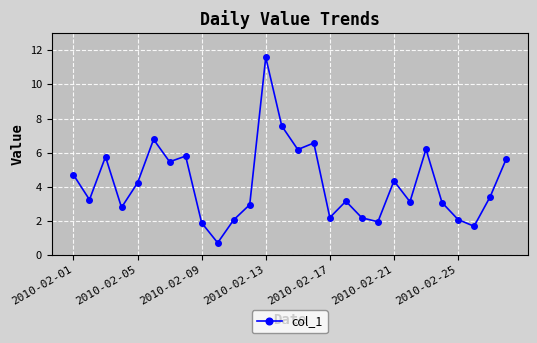

What is the greatest value displayed?

11.6